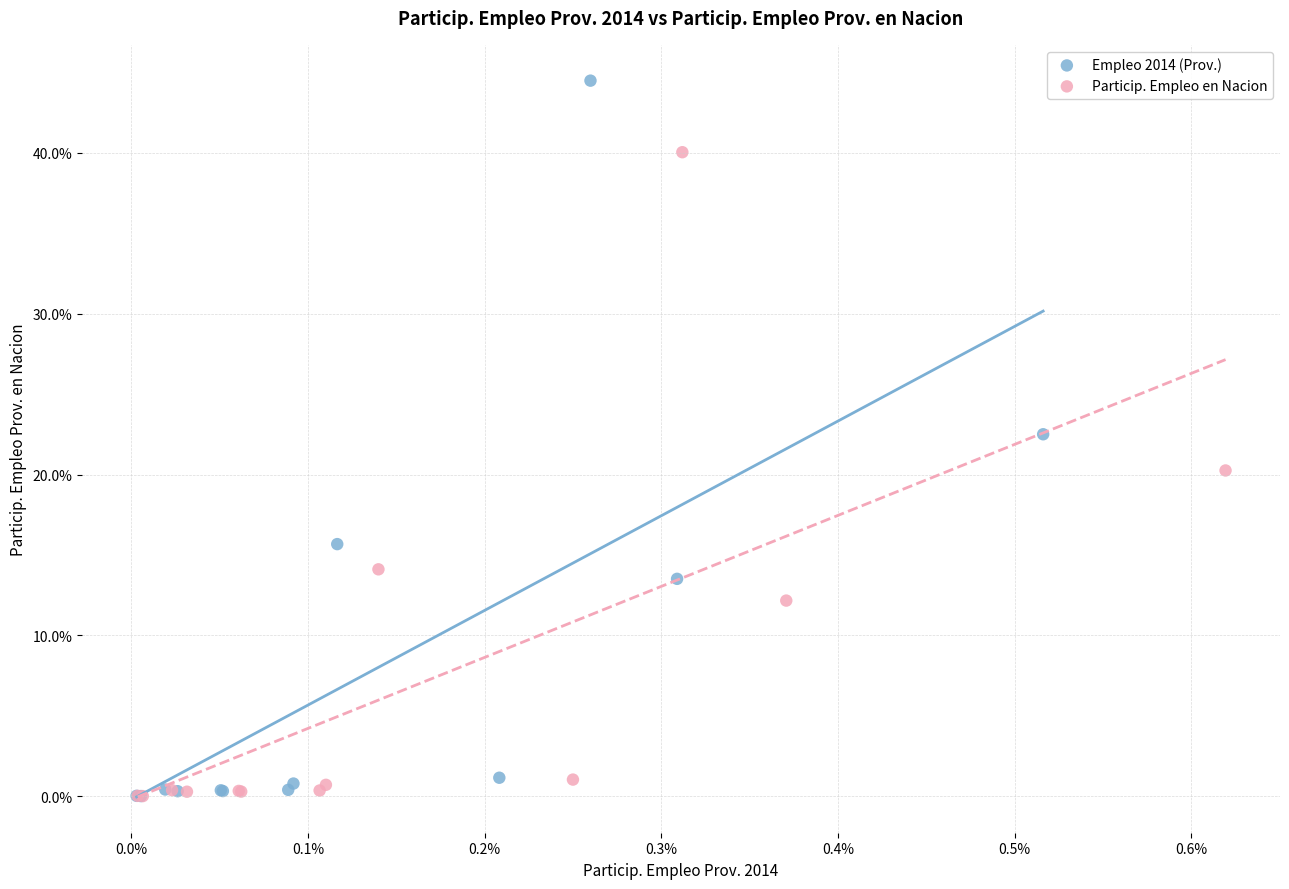

What are all the series names shown in the legend?

Empleo 2014 (Prov.), Particip. Empleo en Nacion